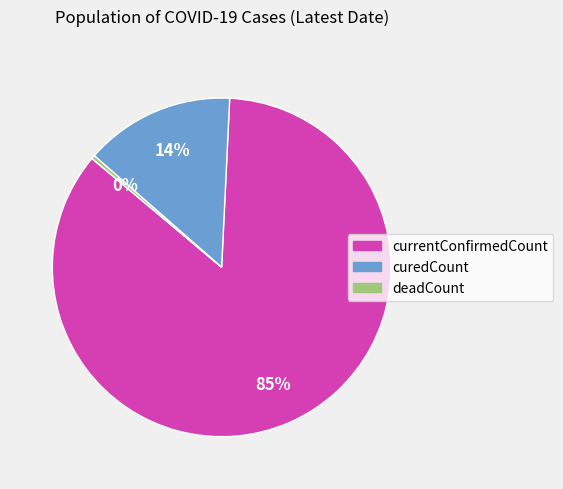

Which slice is the largest?

currentConfirmedCount